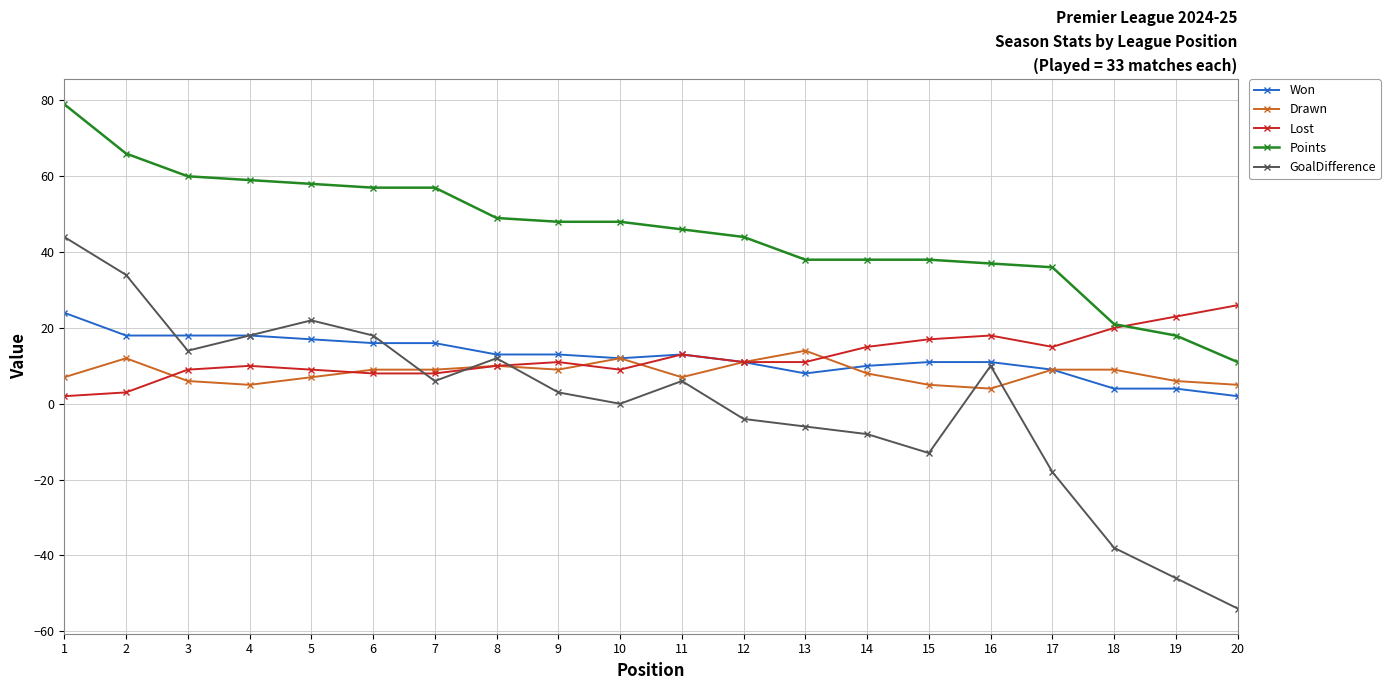

What value does the Won series have at 8, to the nearest 10?

10